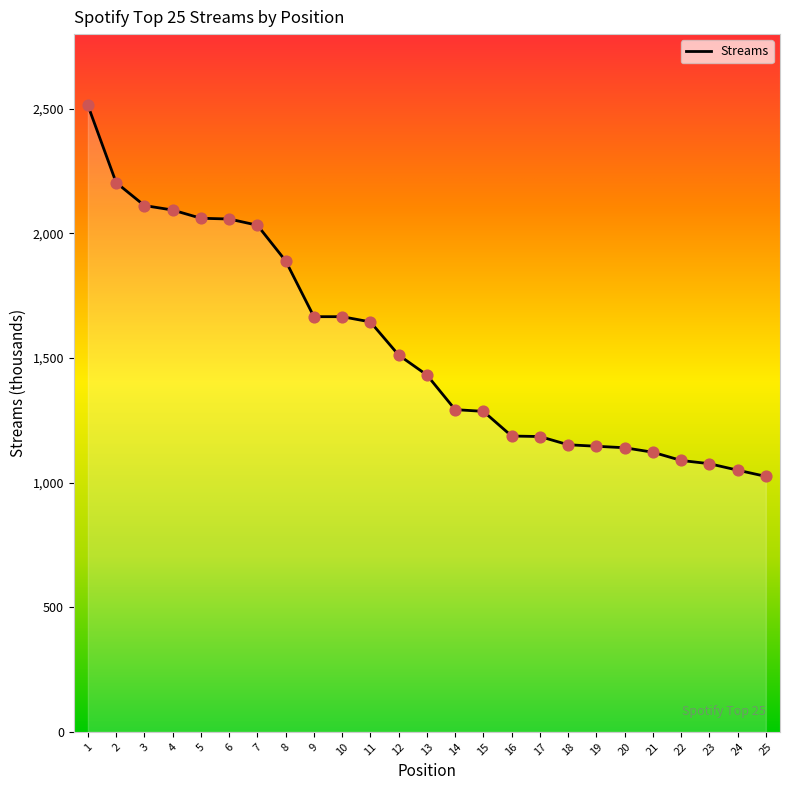

Which has a higher value, 12 or 9?

9